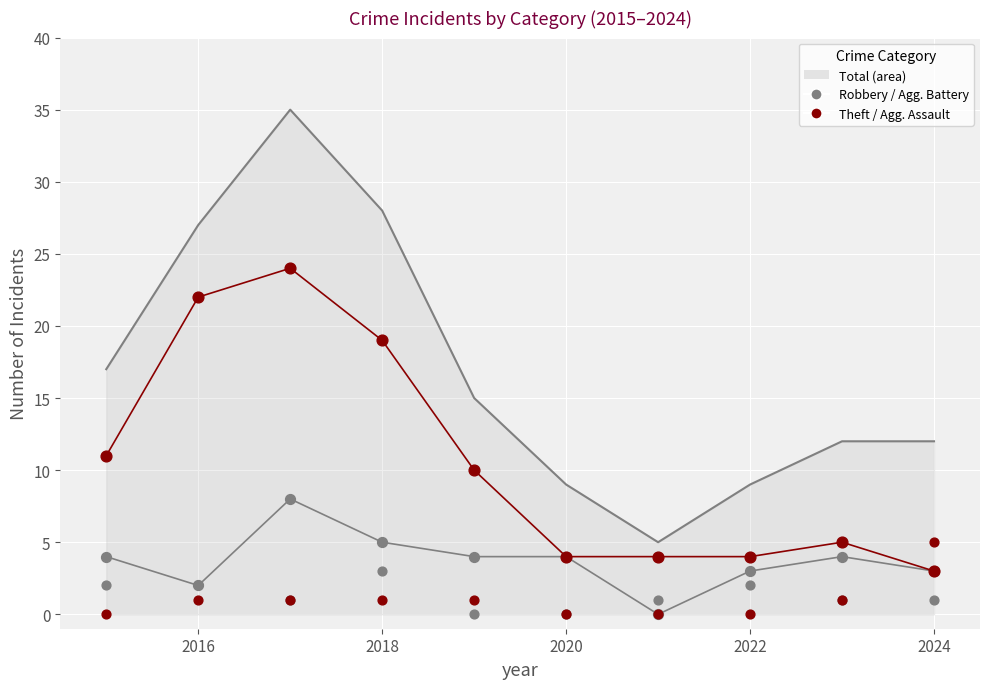

Is the value of Robbery at 2018 greater than the value of Aggravated Battery at 2024?

Yes